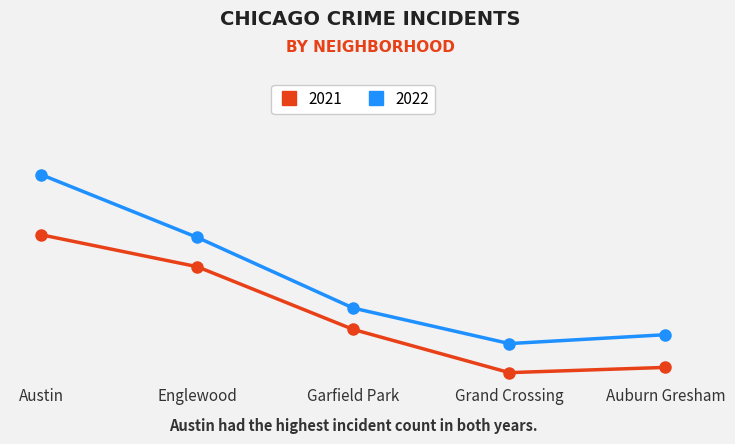

Which category has the lowest value across all series?

Grand Crossing